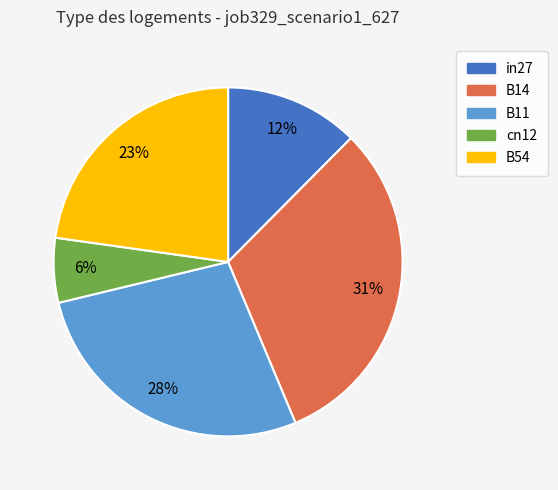

How many segments does this pie chart have?

5